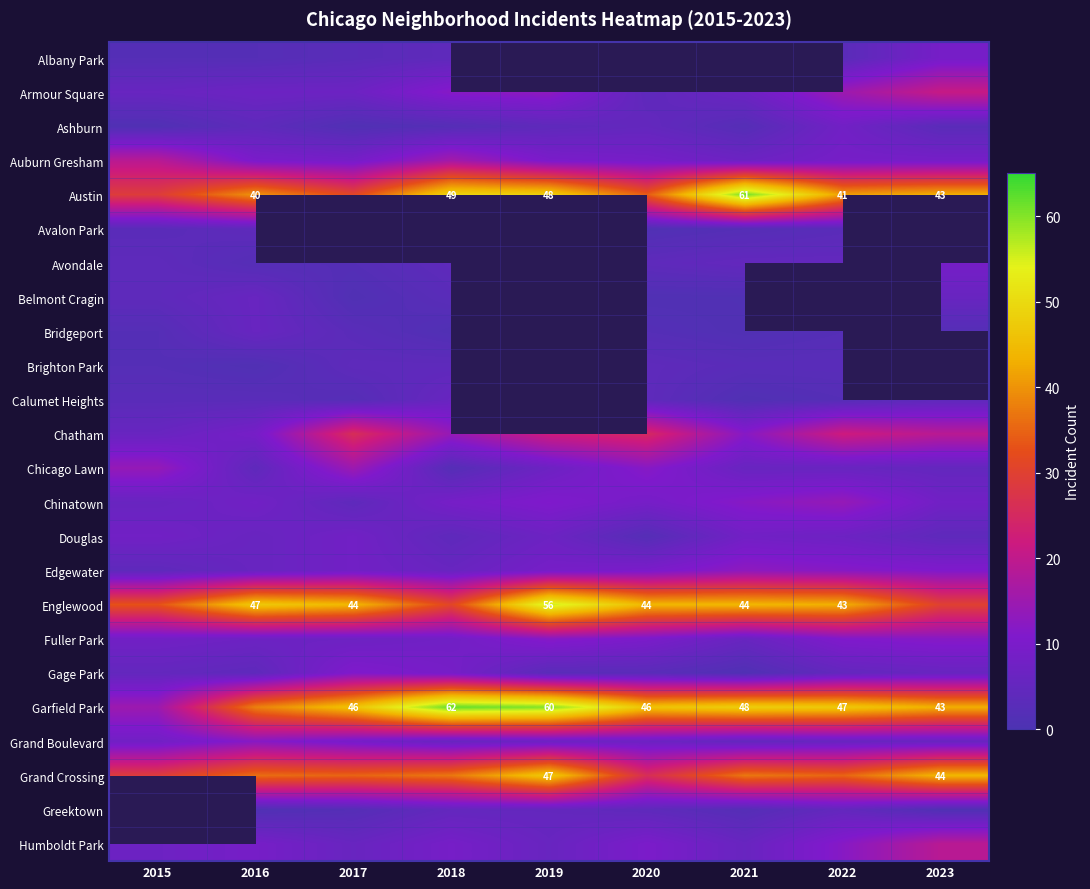

Which series has the largest total across all categories?

Garfield Park